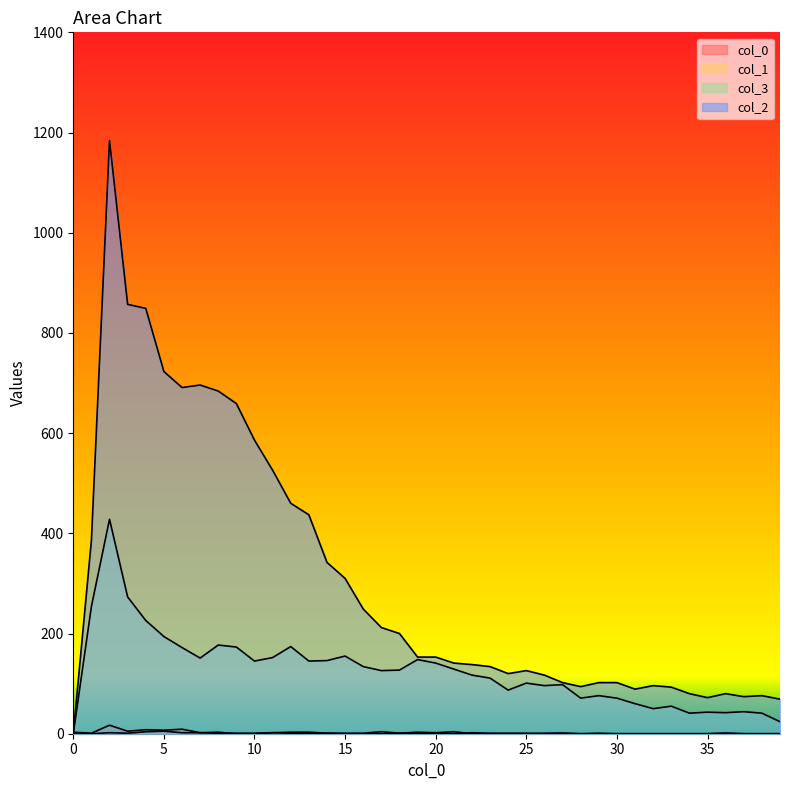

Between 2 and 38, which series saw the biggest shift?

2